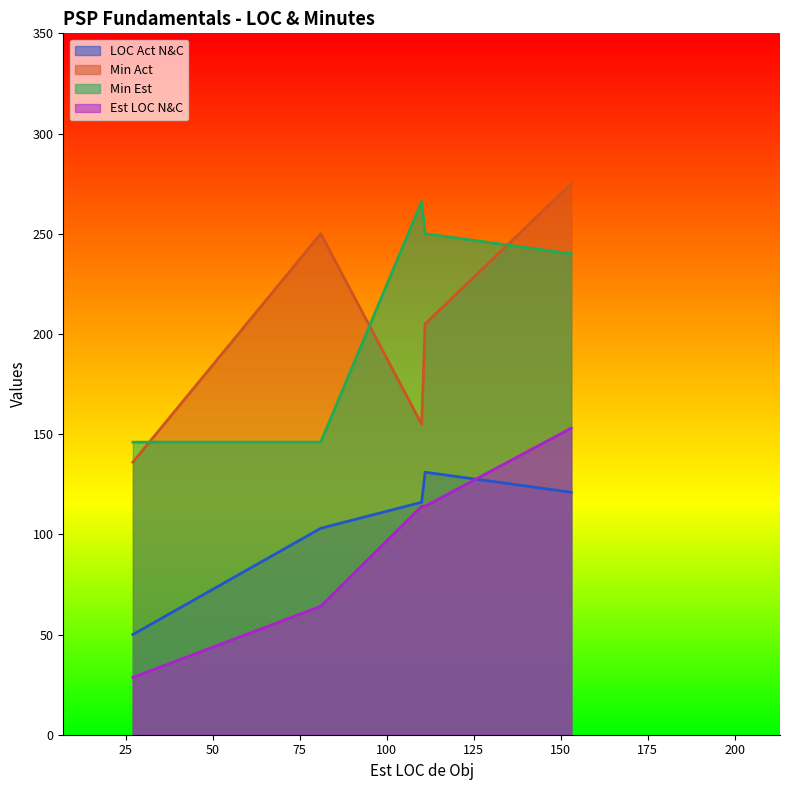

True or false: LOC Act N&C and Min Act intersect in this chart.

False